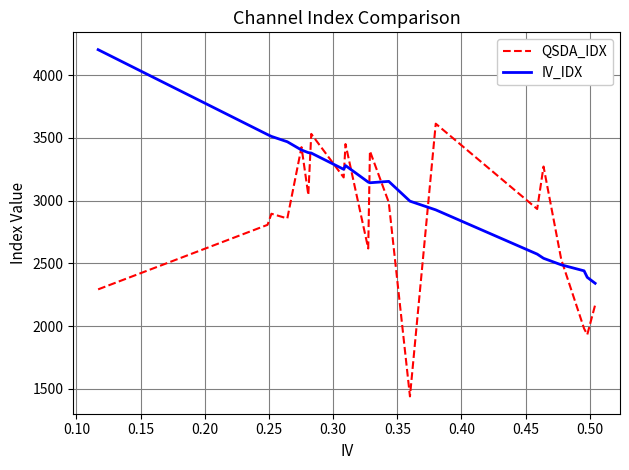

List the series in order of their overall mean, highest first.

IV_IDX, QSDA_IDX